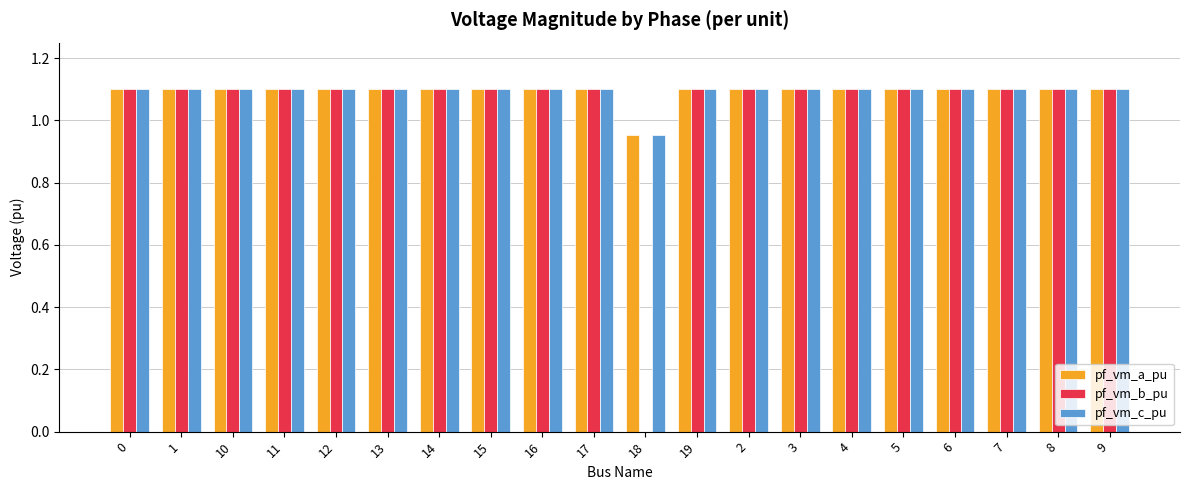

Are the bars grouped side by side (vs. stacked)?

Yes